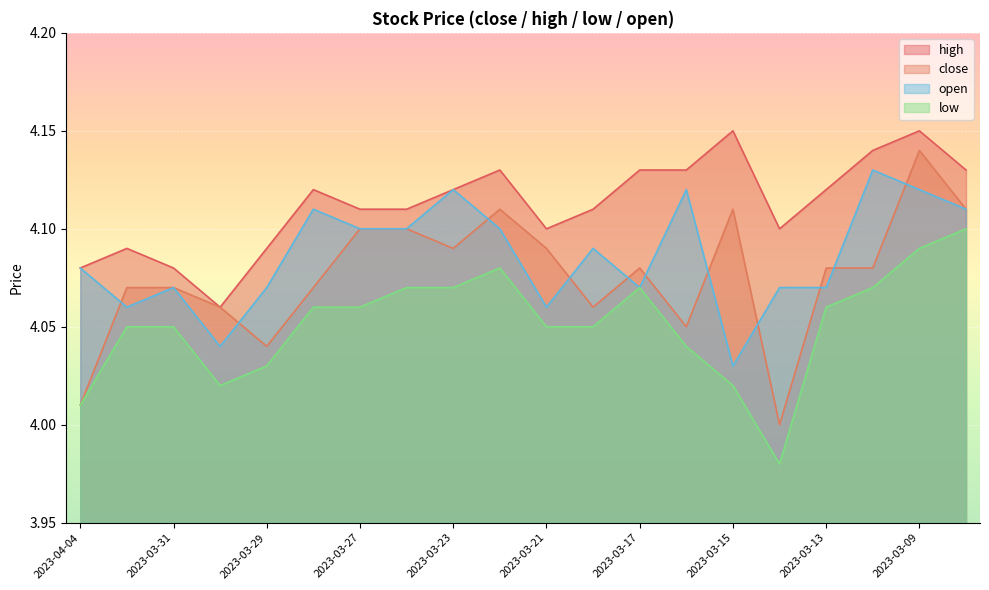

How many lines are shown in the chart?

4